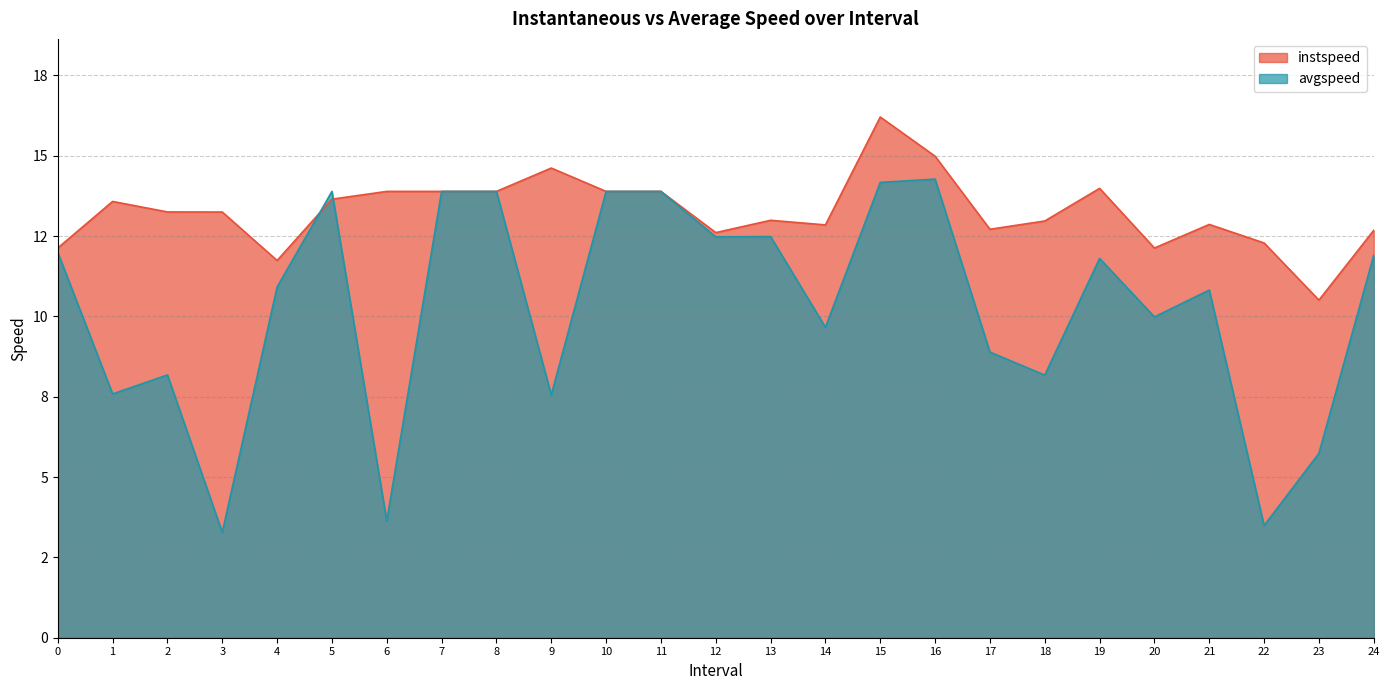

Which has a higher value, 5.0 or 13.0?

5.0